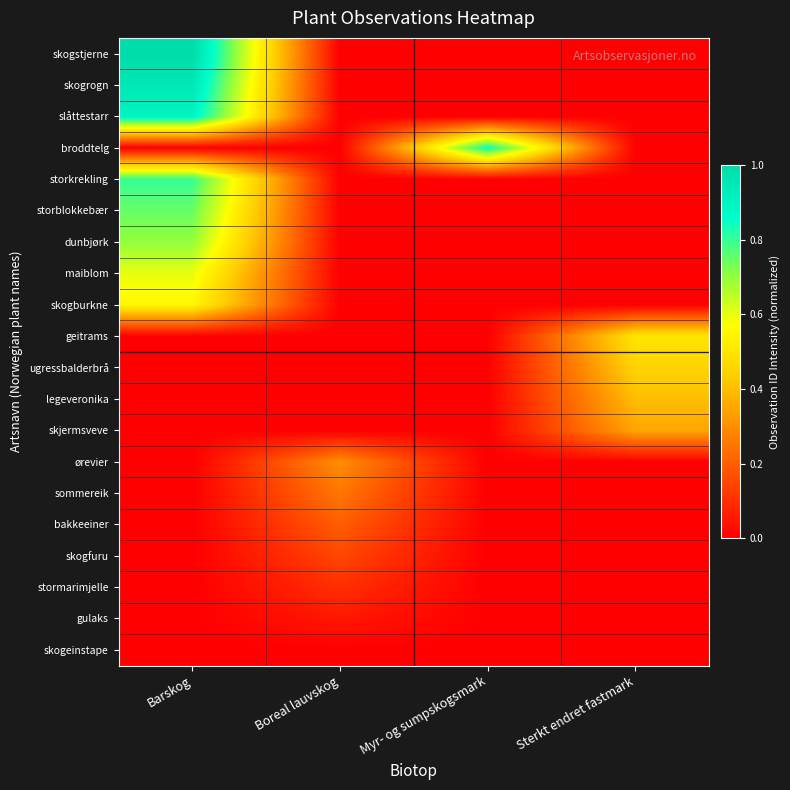

At how many categories does at least one series exceed 0?

4